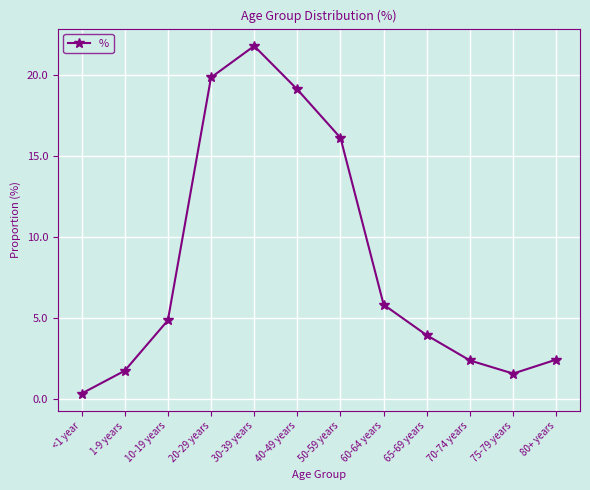

How many distinct data groups are displayed?

1